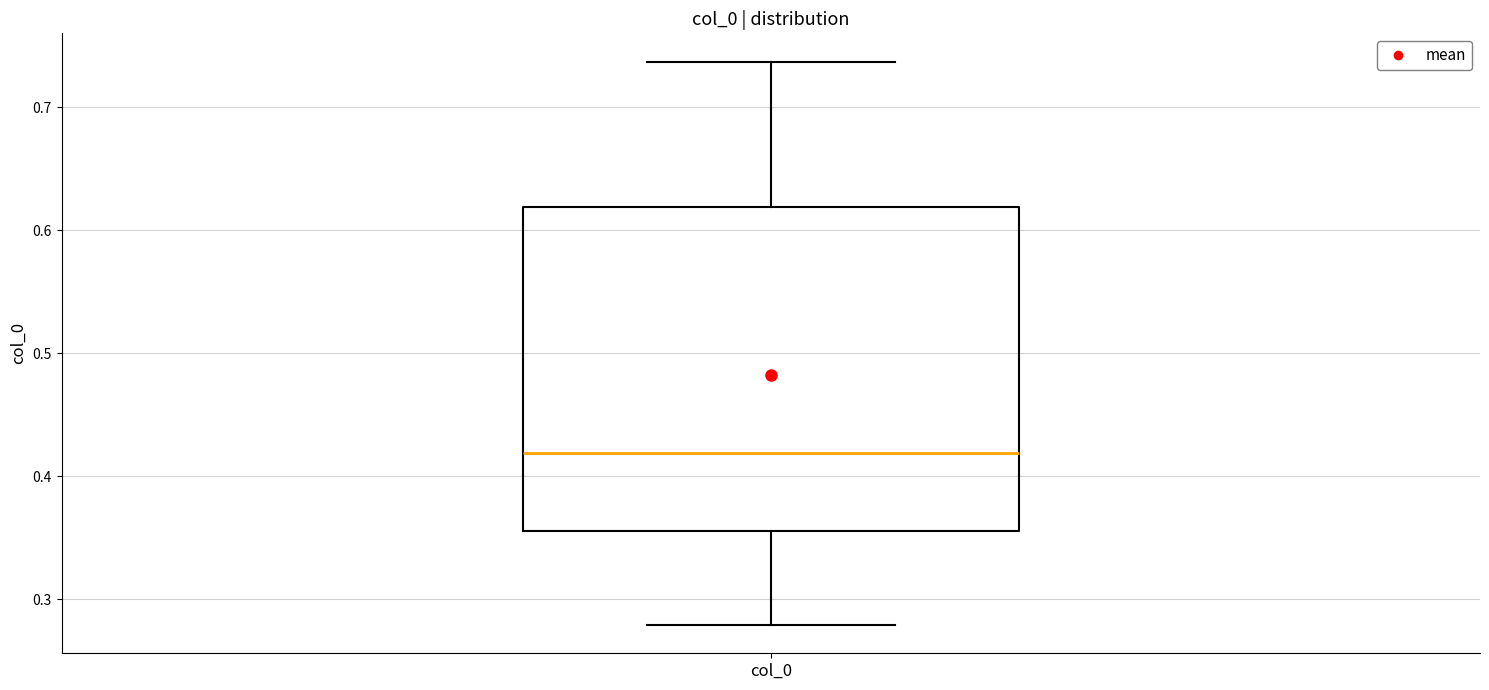

Read this box plot against the y-axis: the position of the median line, the range covered by the box, and the ends of both whiskers. The values are not printed on the chart, so give them approximately, as read against the axis.

median 0.42, box 0.36 to 0.62, whiskers 0.28 to 0.74